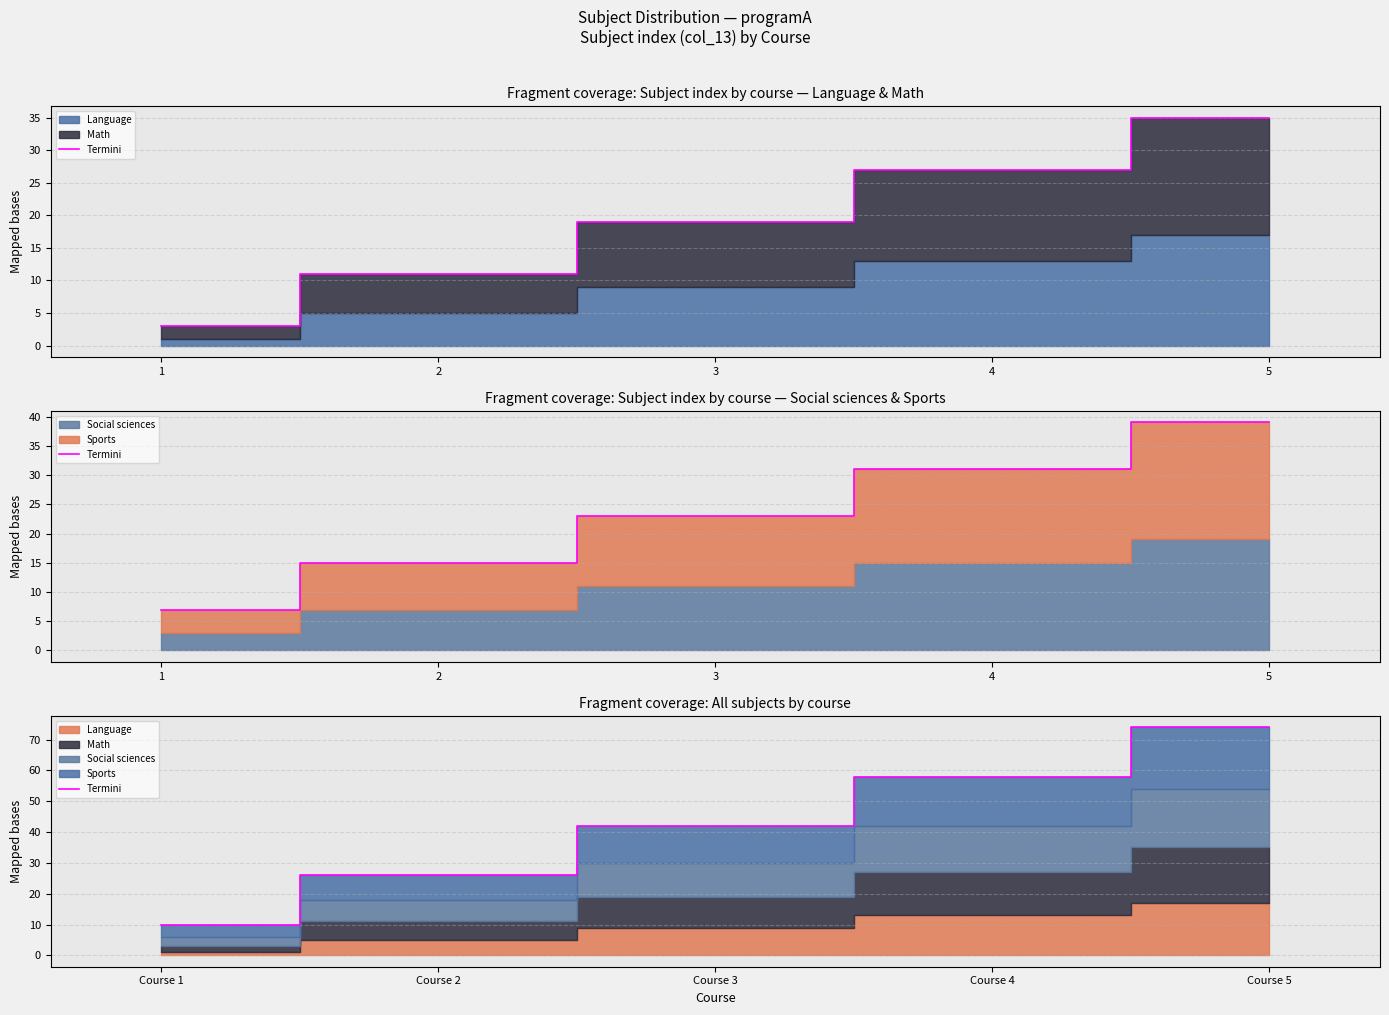

Does the chart have visible grid lines?

Yes